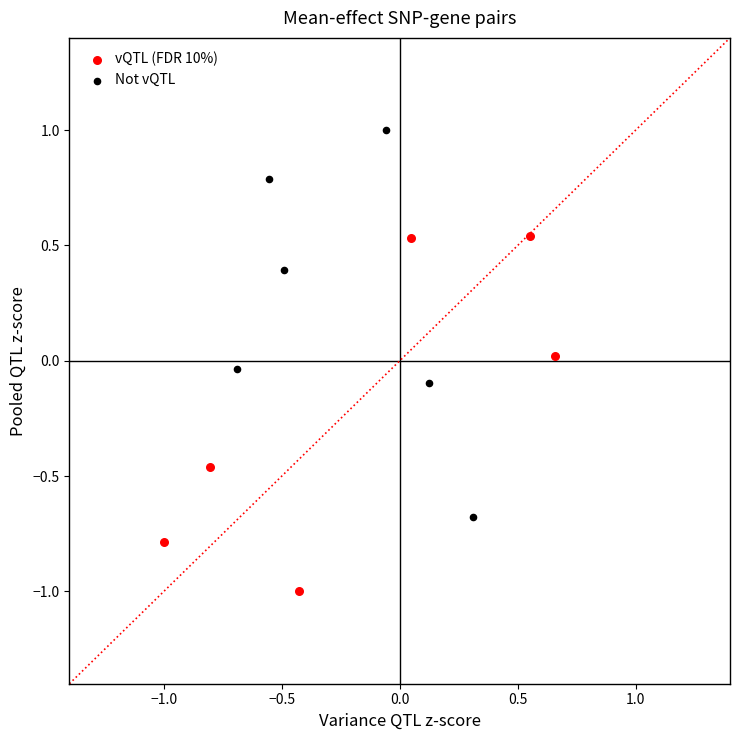

Which series contains the highest Y value?

Not vQTL